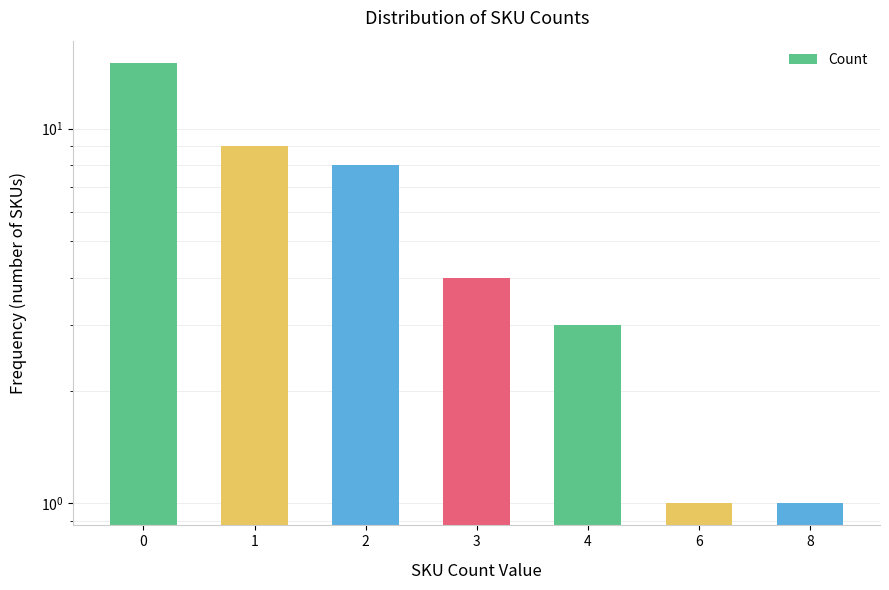

Reading right to left, extract all data points from this chart.

1	1	3	4	8	9	15